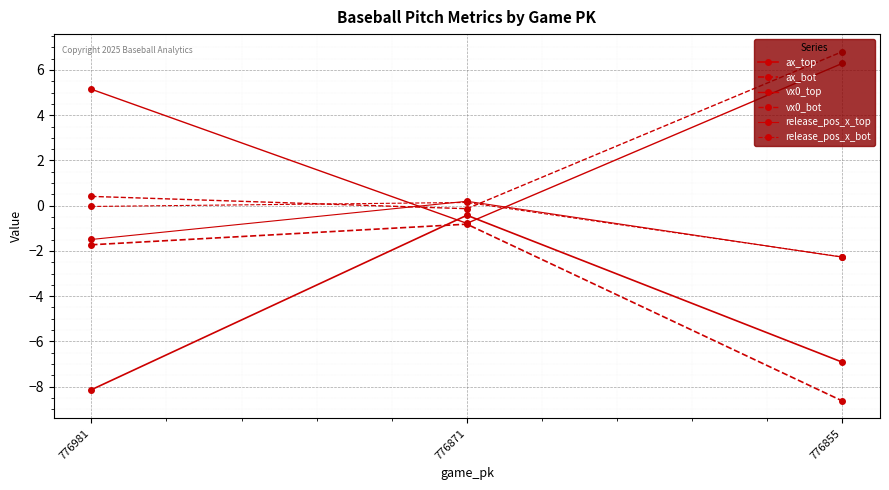

Does the chart have visible grid lines?

Yes